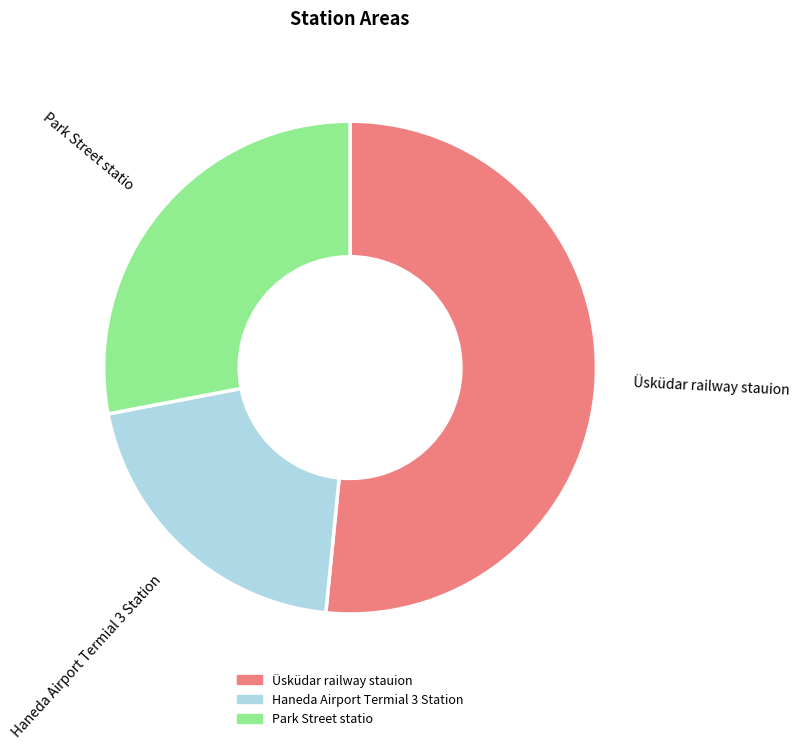

Rank the categories by value from highest to lowest.

Üsküdar railway stauion, Park Street statio, Haneda Airport Termial 3 Station